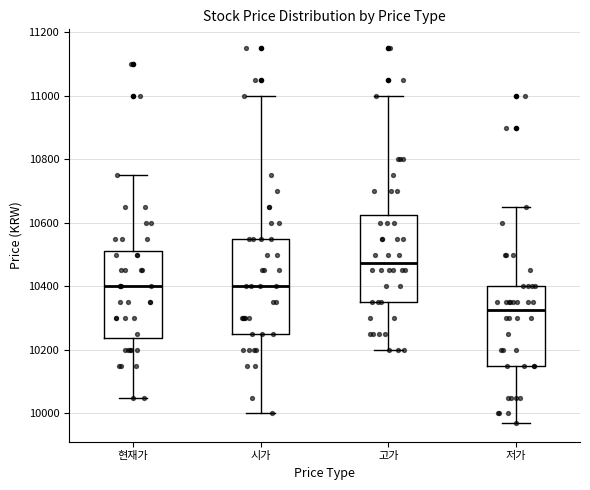

Comparing the boxes themselves (not the whiskers), which one is the tallest?

시가